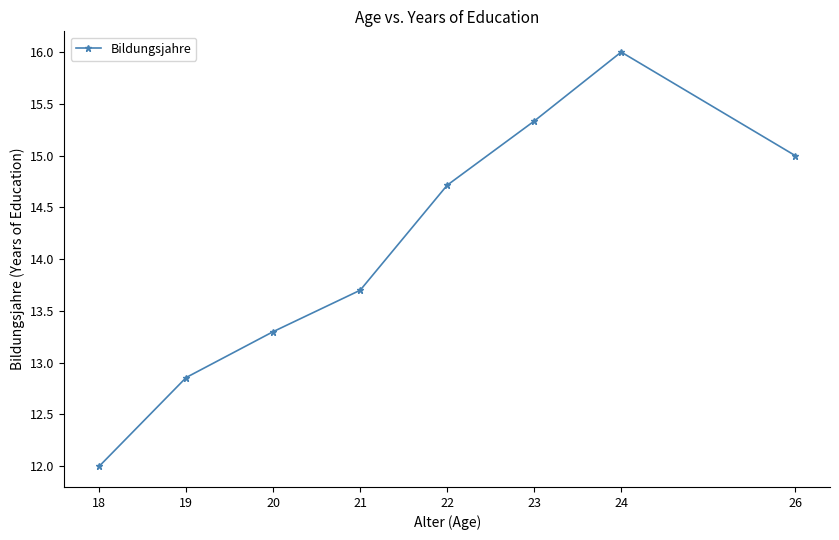

Reading left to right, transcribe all the data shown in this chart.

18=12.0	19=12.9	20=13.3	21=13.7	22=14.7	23=15.3	24=16.0	26=15.0